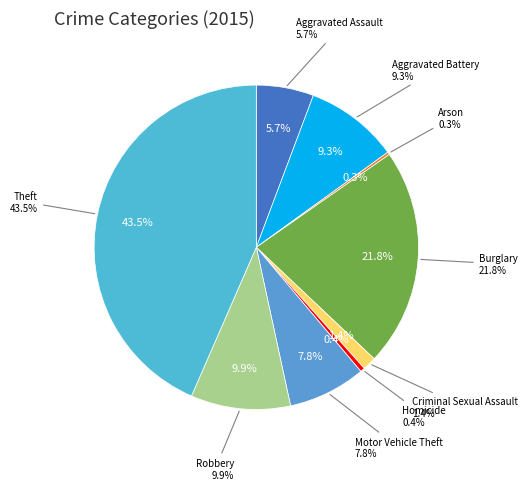

True or false: Motor Vehicle Theft accounts for 21% of the total.

False